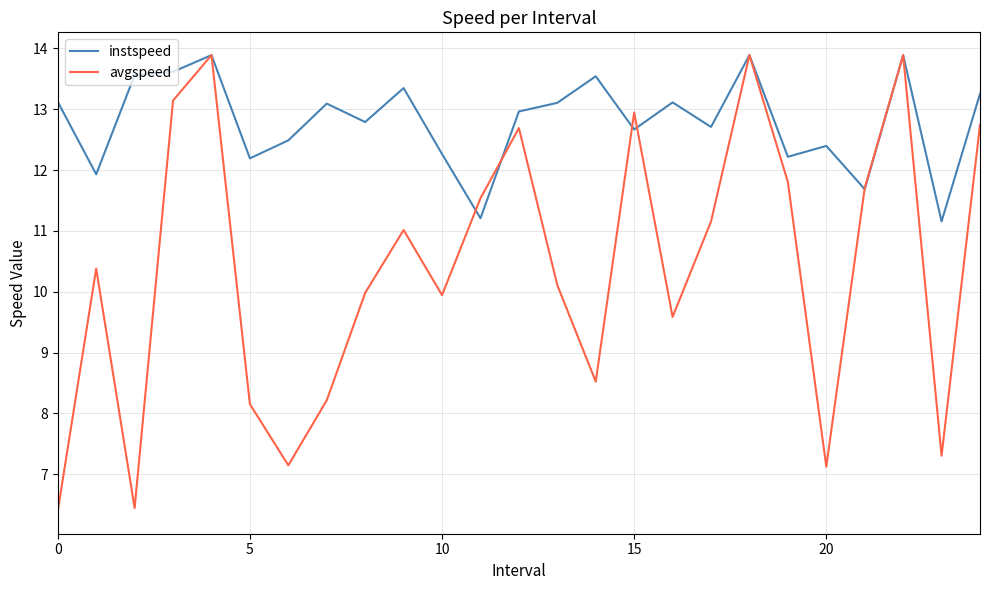

Which series has the largest range (max minus min)?

avgspeed